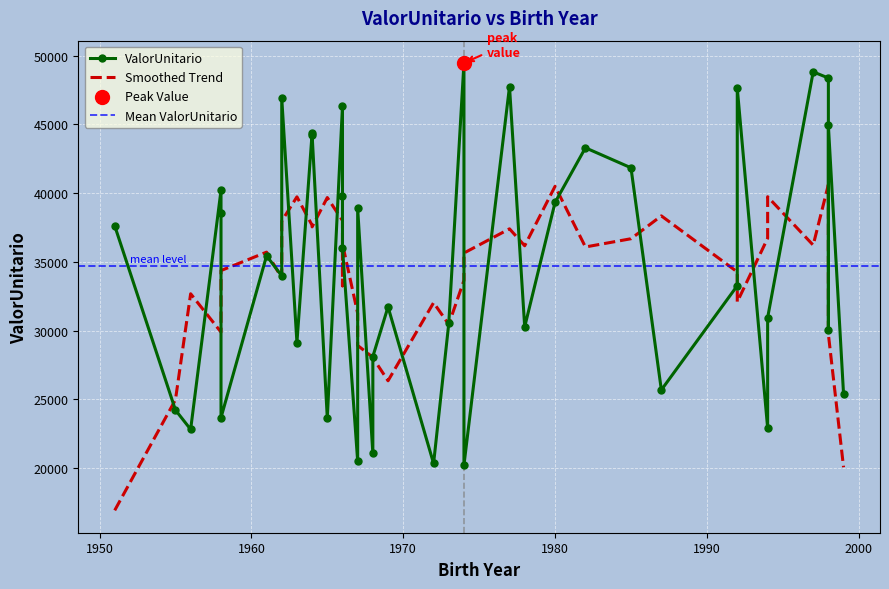

Which has a higher value, 1967 or 1962?

1962